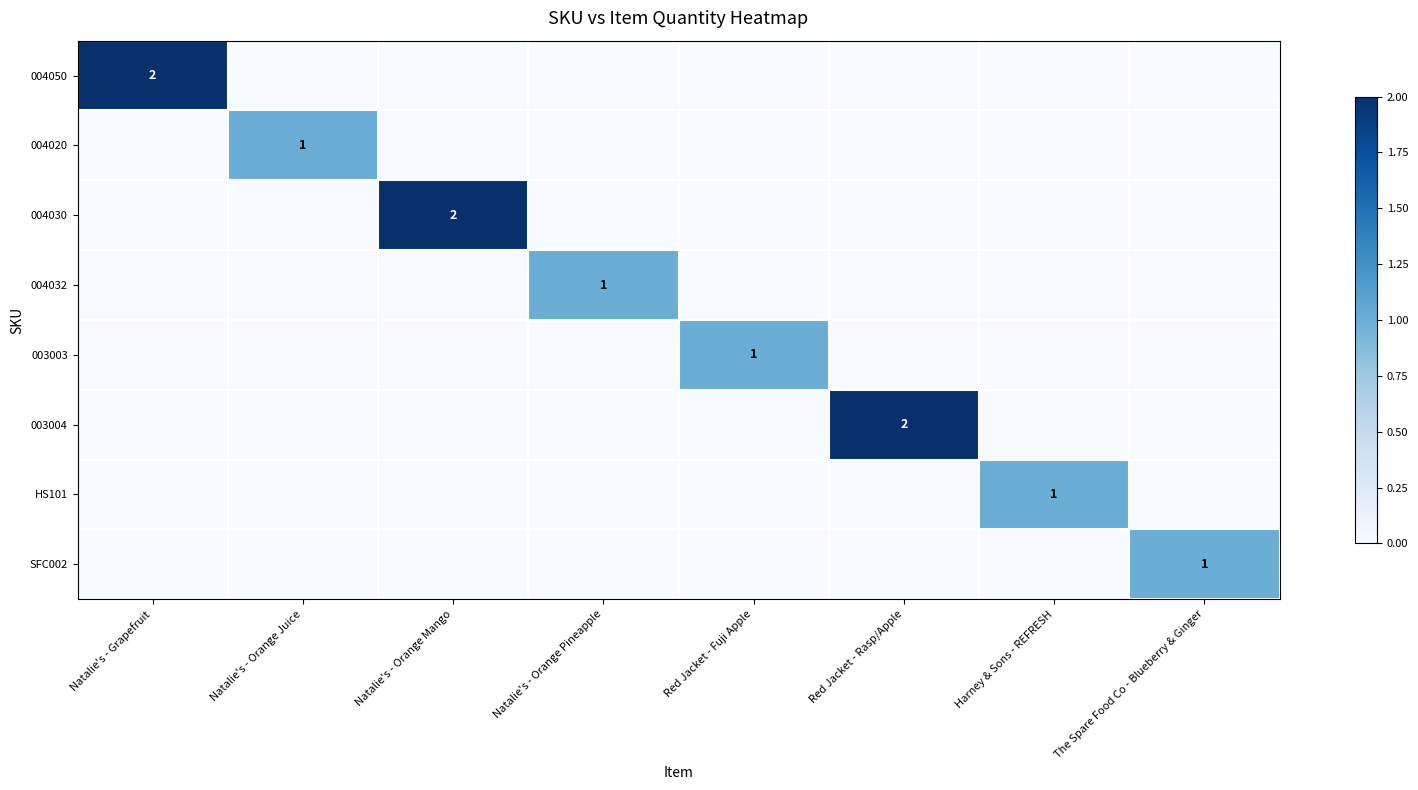

List the series in order of their peak value, highest first.

004050, 004030, 003004, 004020, 004032, 003003, HS101, SFC002